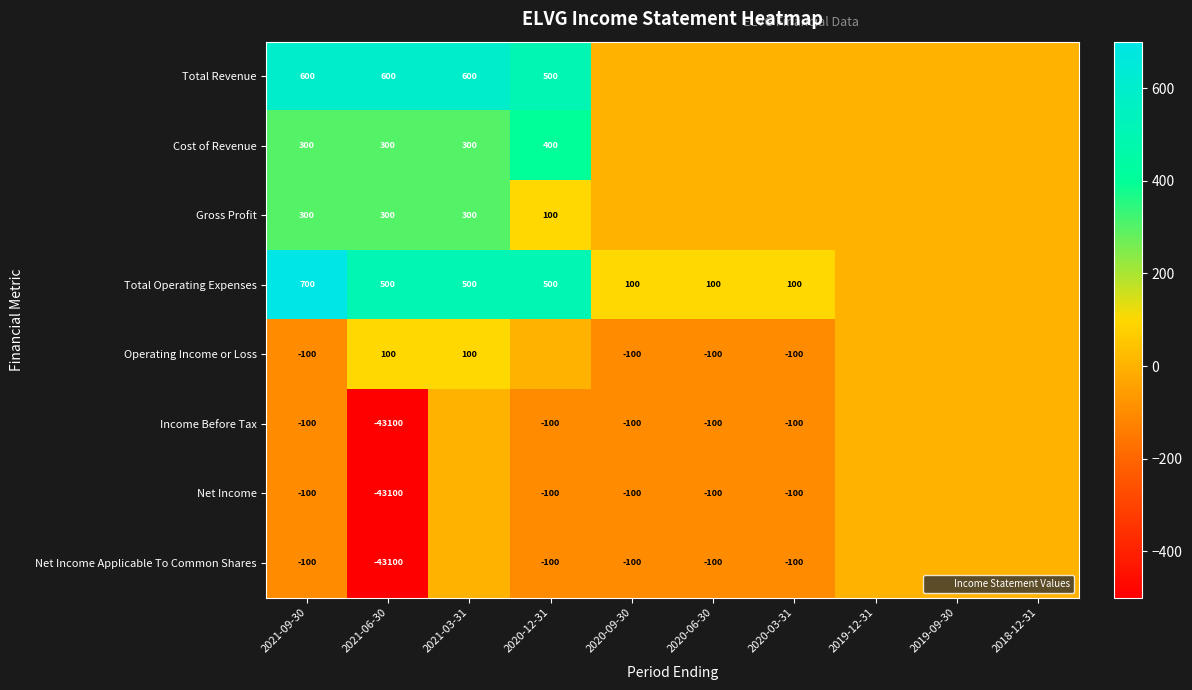

Which label corresponds to the smallest value in the chart?

2021-06-30